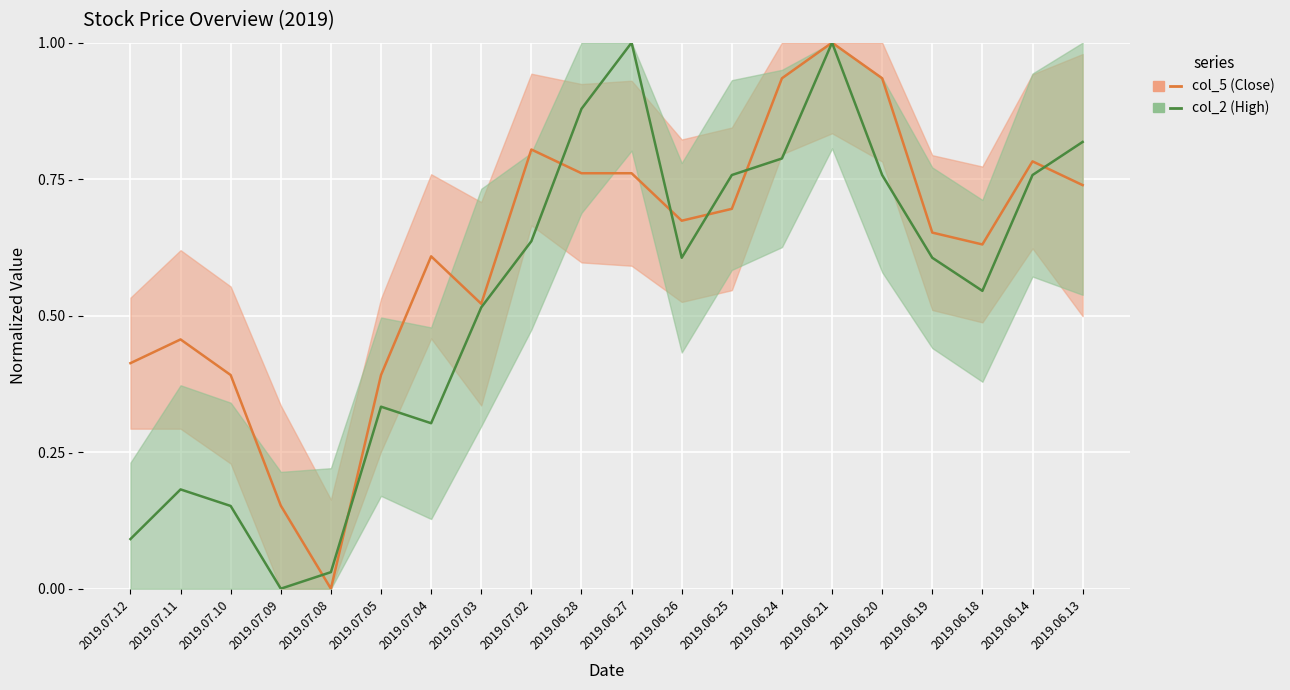

What position from the right is 2019.07.12?

20